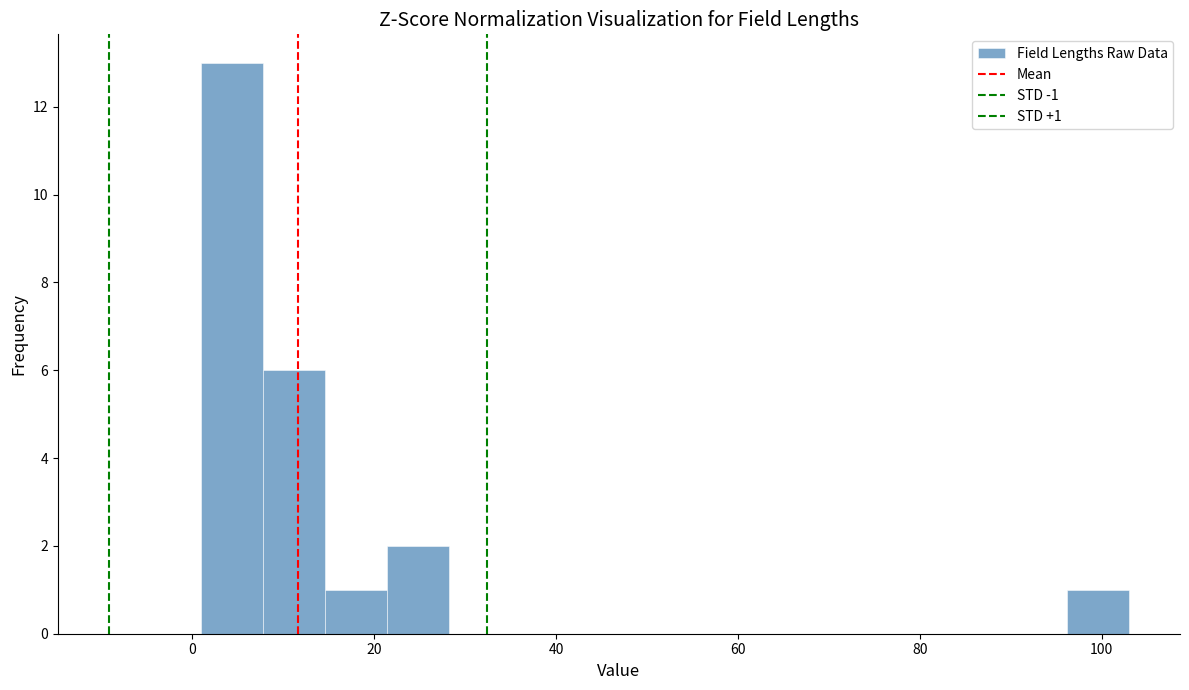

Read against the x-axis, roughly where is the centre of the tallest bar?

4